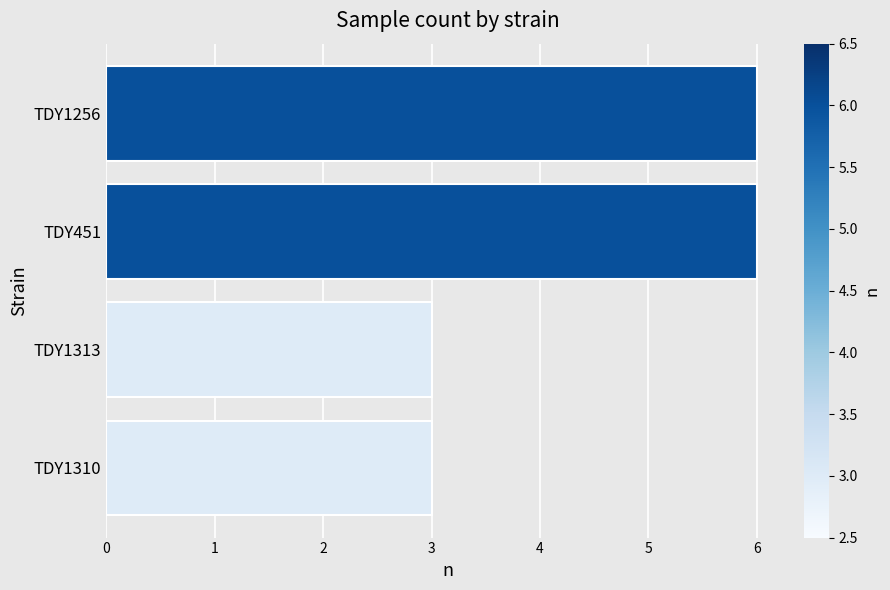

The value at TDY1313 is 5. True or false?

False